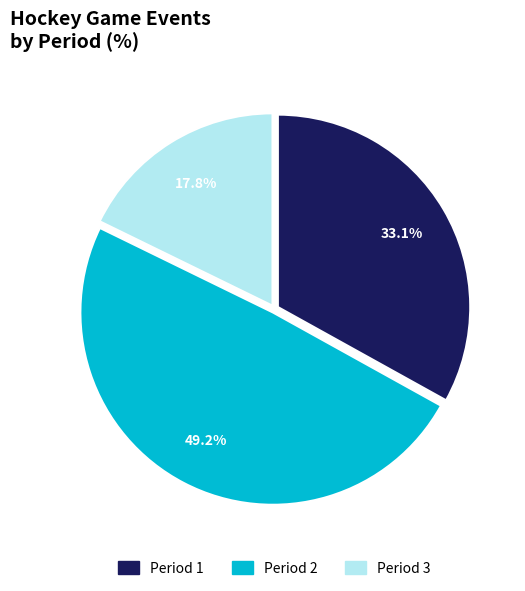

Rank the categories by value from lowest to highest.

Period 3, Period 1, Period 2